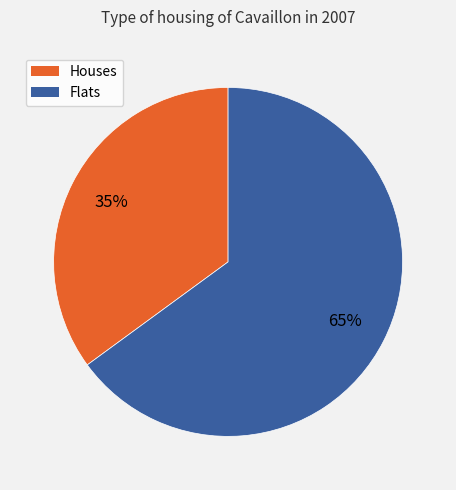

To the nearest percent, what is the average slice percentage?

50%